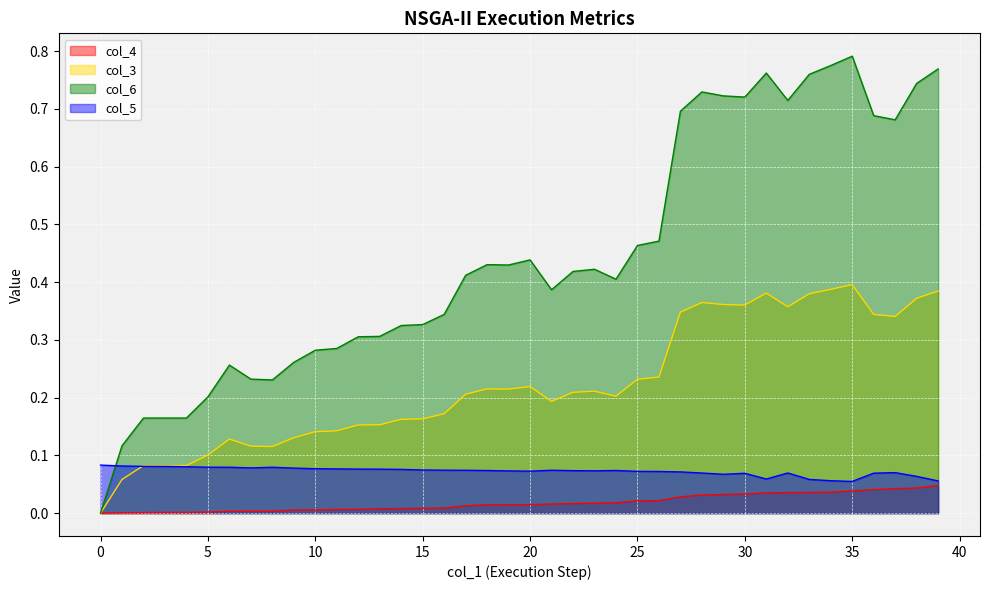

Which series has the largest total across all categories?

col_6